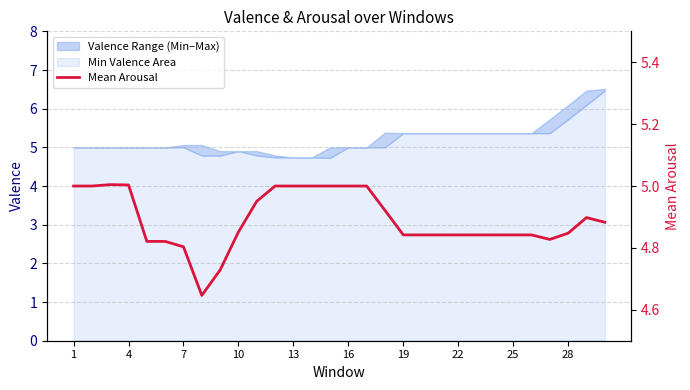

What is the lowest value of the Min Valence Area series?

4.7